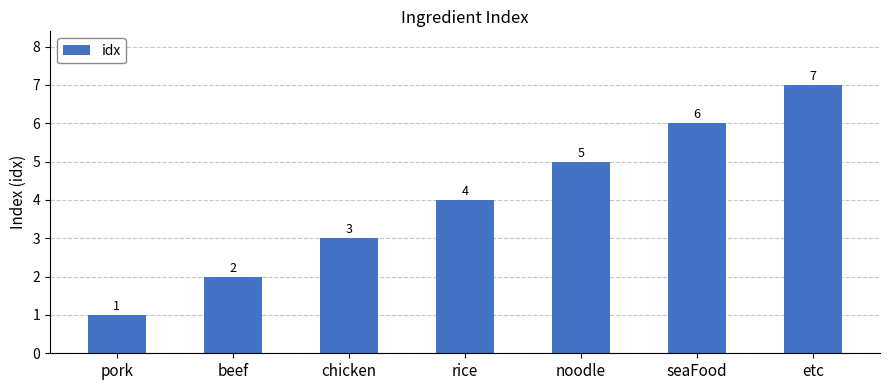

What is the smallest value displayed?

1